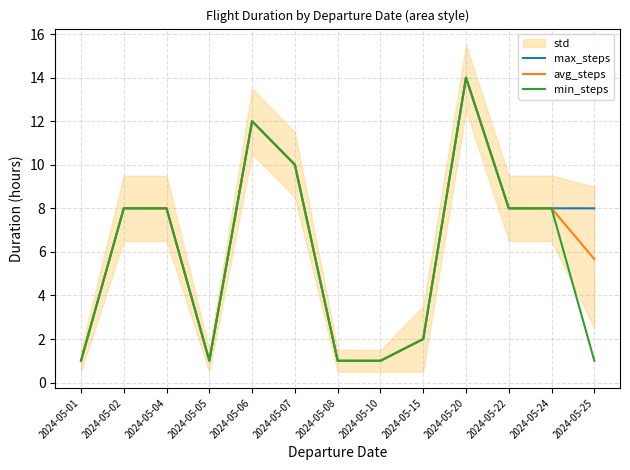

Is it true that min_steps equals 3.4 at 2024-05-06?

False